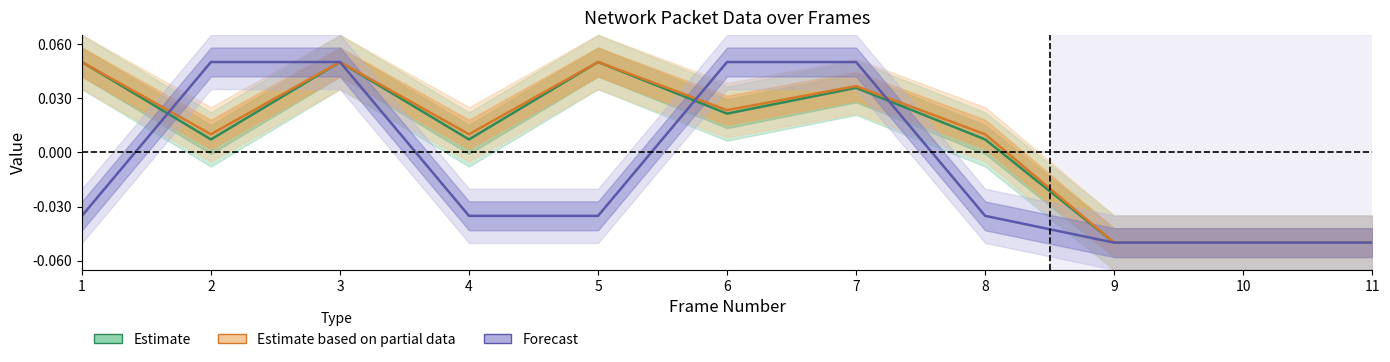

What is the smallest value displayed?

-0.1